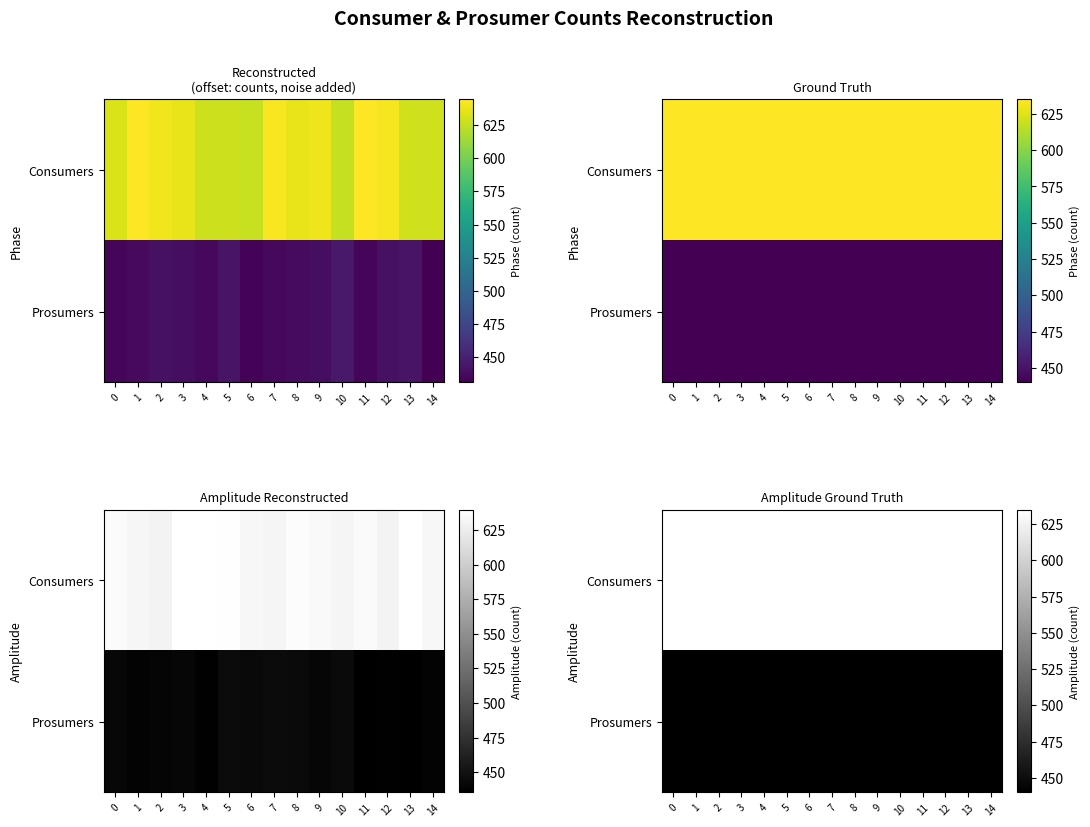

True or false: Consumers has a value of 635 at 1.

True